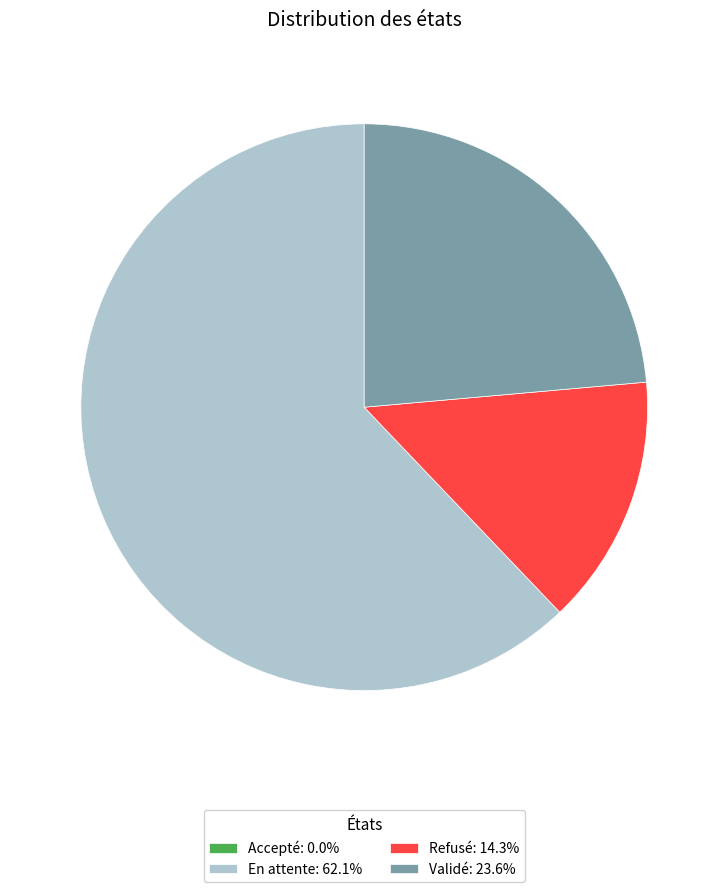

Is there any slice that represents more than half of the pie?

Yes